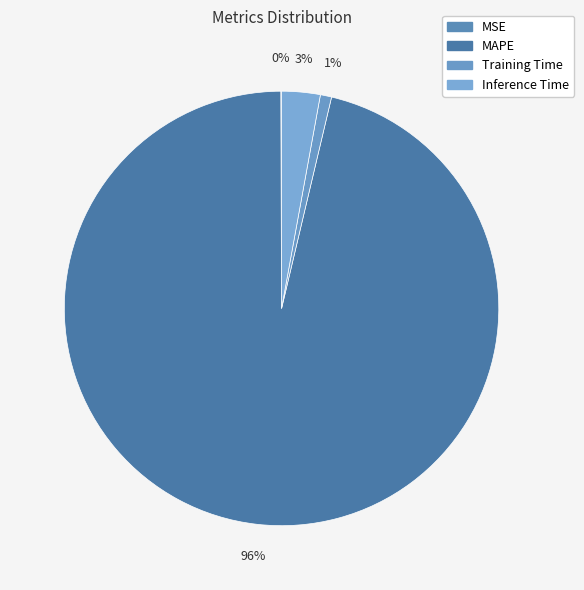

What is the change in value from MSE to Training Time?

+0.3